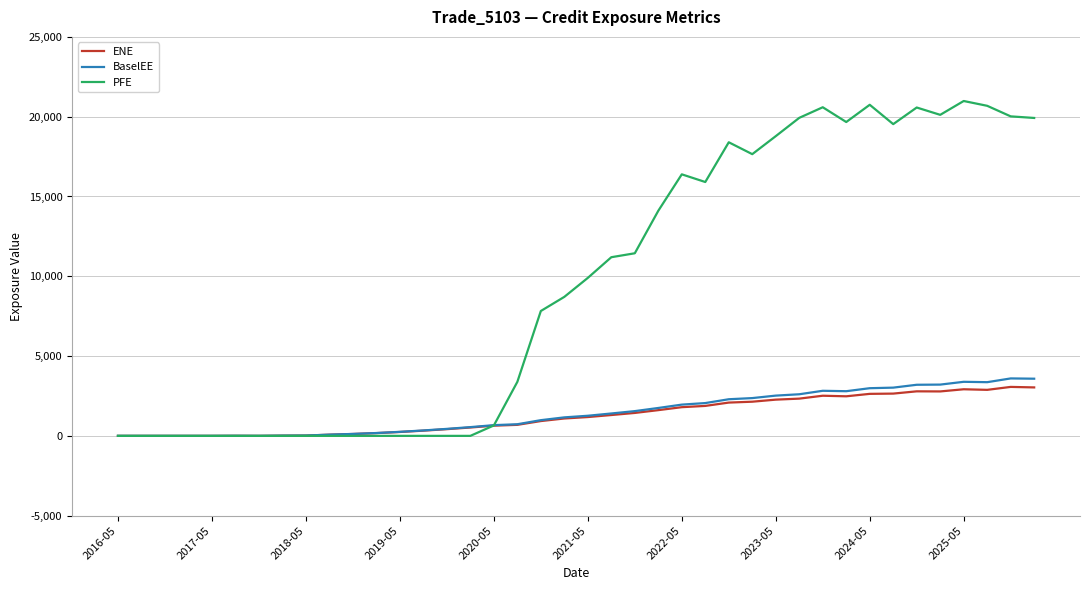

Does the chart have visible grid lines?

Yes